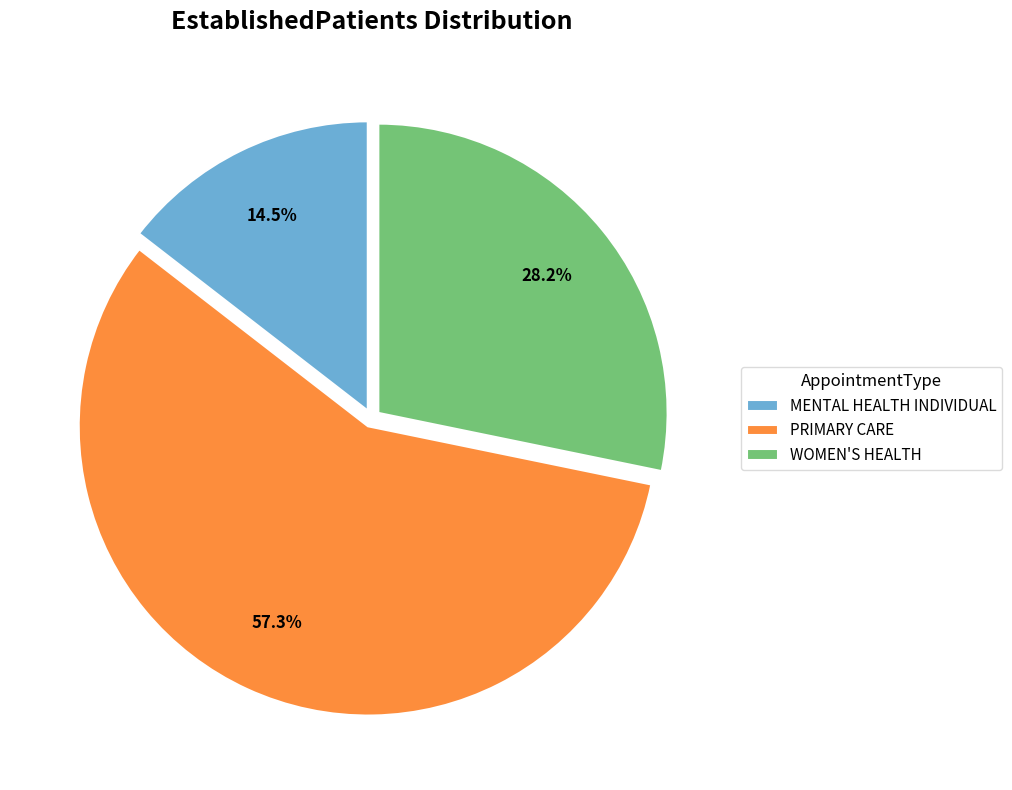

Which category has the biggest portion of the pie?

PRIMARY CARE